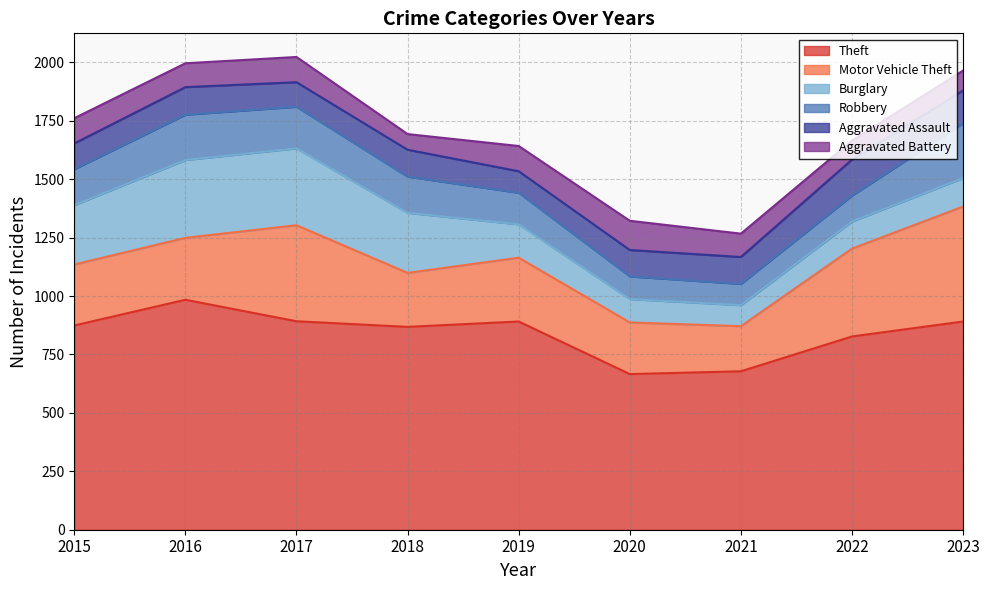

At which category does Aggravated Battery reach its first local peak?

2017